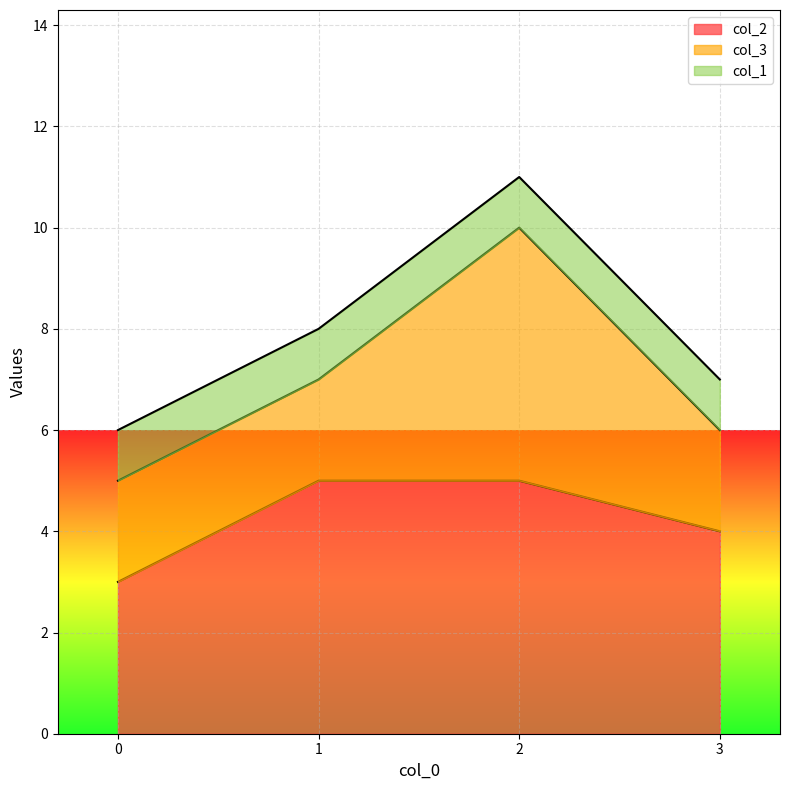

What is the difference between the col_3 values at 1 and 2?

3